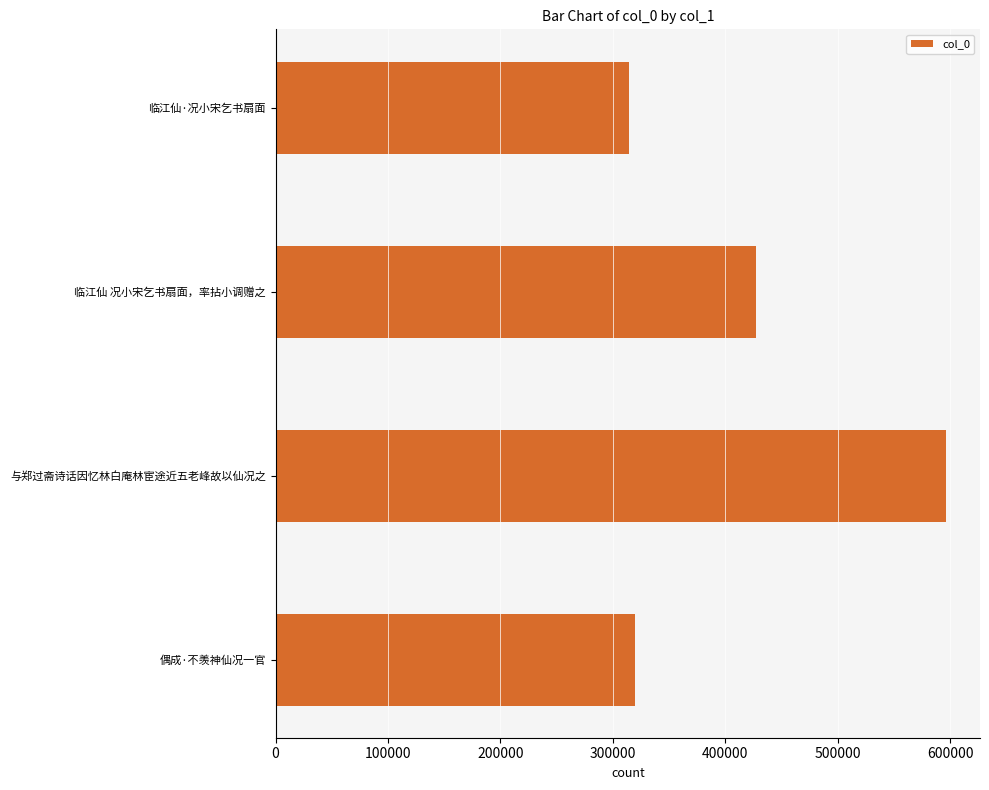

What is the ratio of the value at 临江仙 况小宋乞书扇面，率拈小调赠之 to the value at 偶成·不羡神仙况一官?

1.3